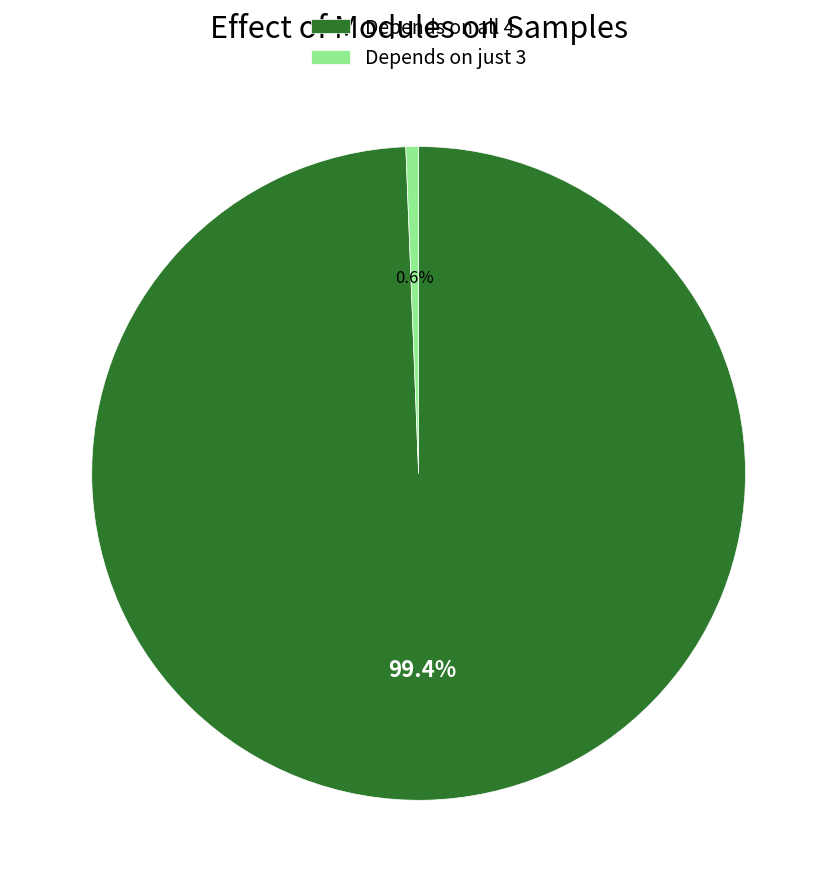

Rank the categories by value from lowest to highest.

Depends on just 3, Depends on all 4